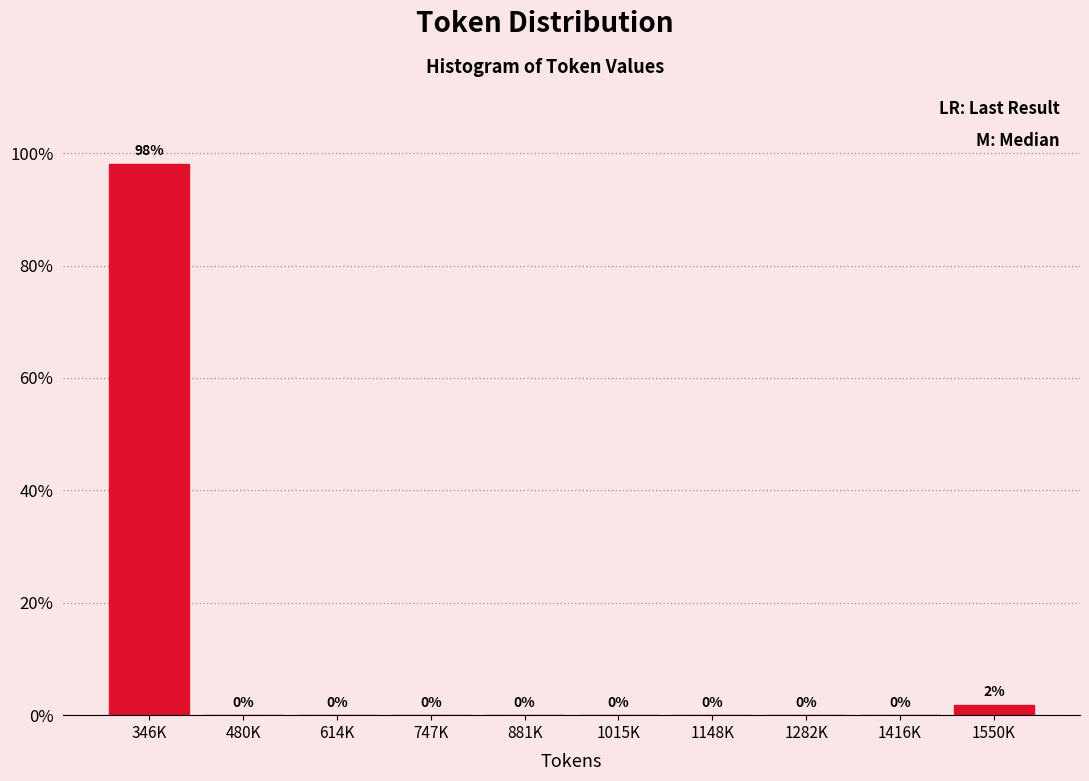

At which label is the value closest to 49?

1550K